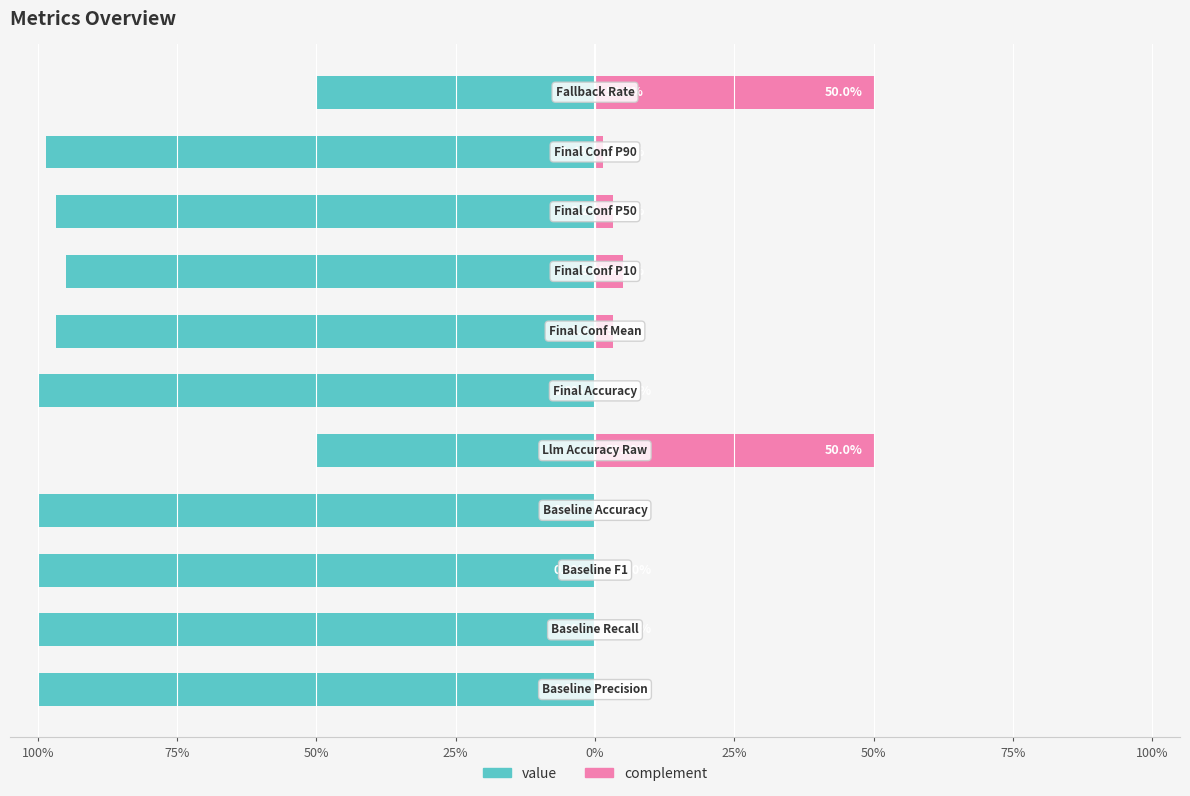

Is the value of value at 75% greater than the value of complement at 25%?

No